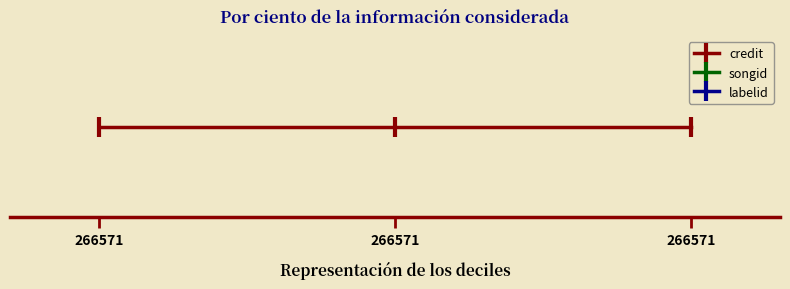

Rank the series by their average value, from highest to lowest.

songid, credit, labelid